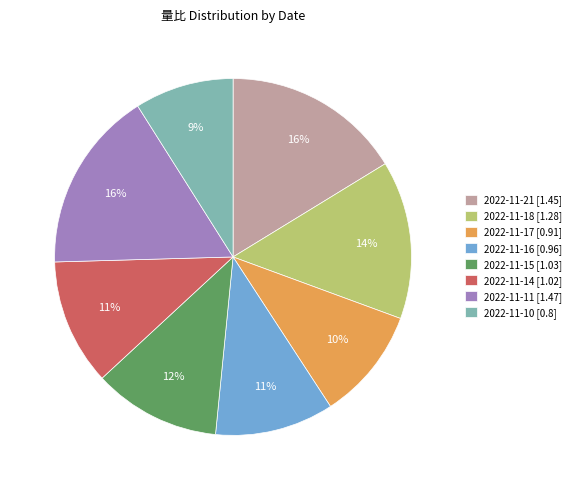

Between 2022-11-17 [0.91] and 2022-11-21 [1.45], which is larger?

2022-11-21 [1.45]